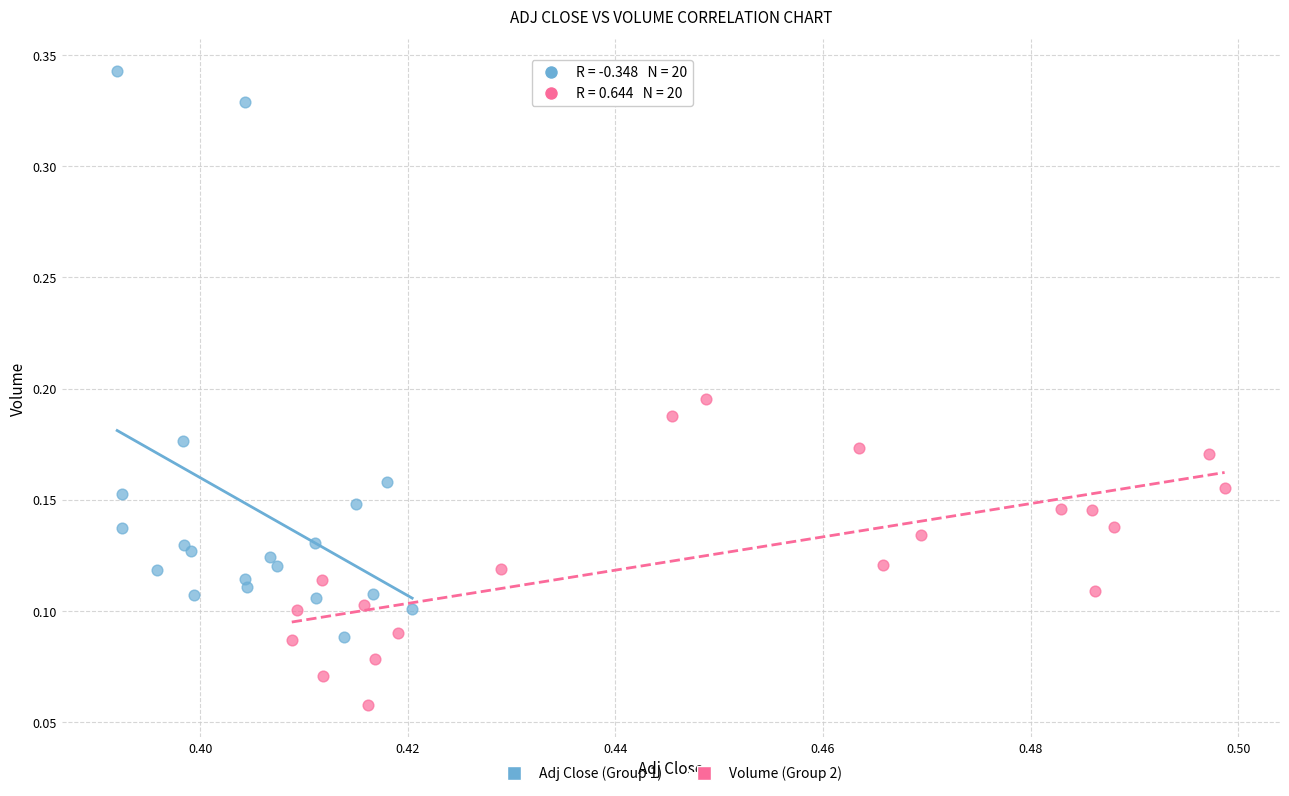

Which series reaches the minimum Y coordinate?

Volume (Group 2)